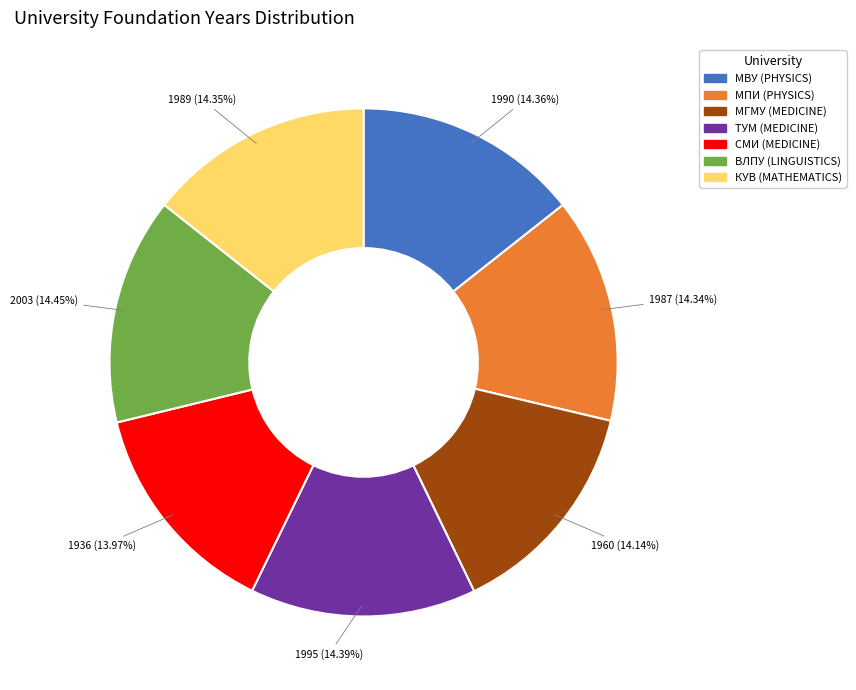

How many segments does this pie chart have?

7